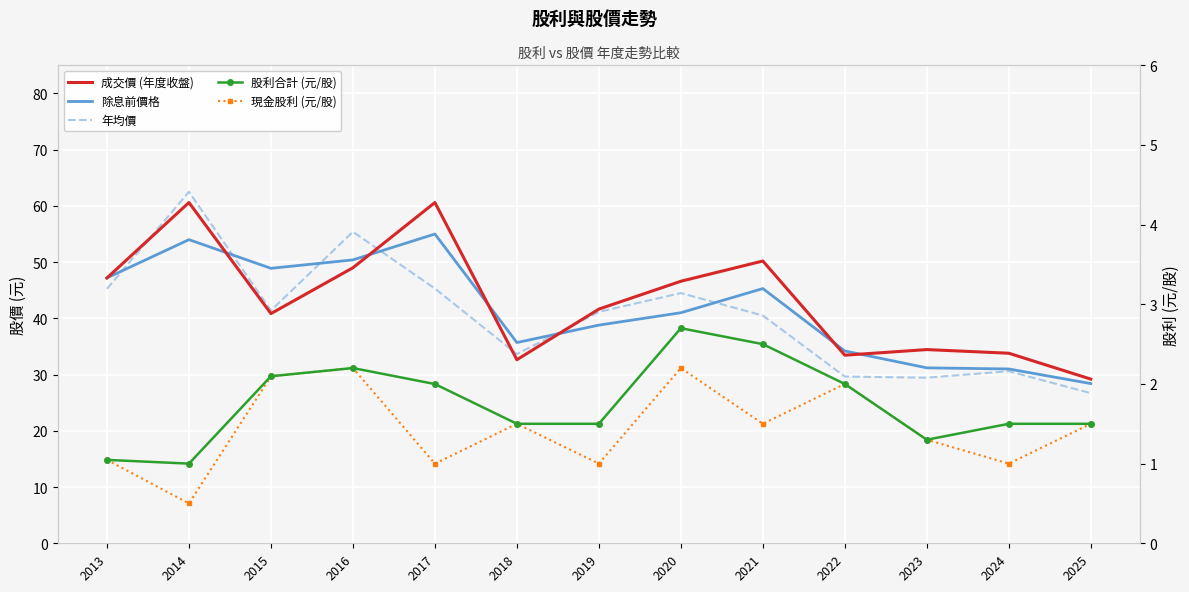

What is the minimum value for 年均價?

26.7